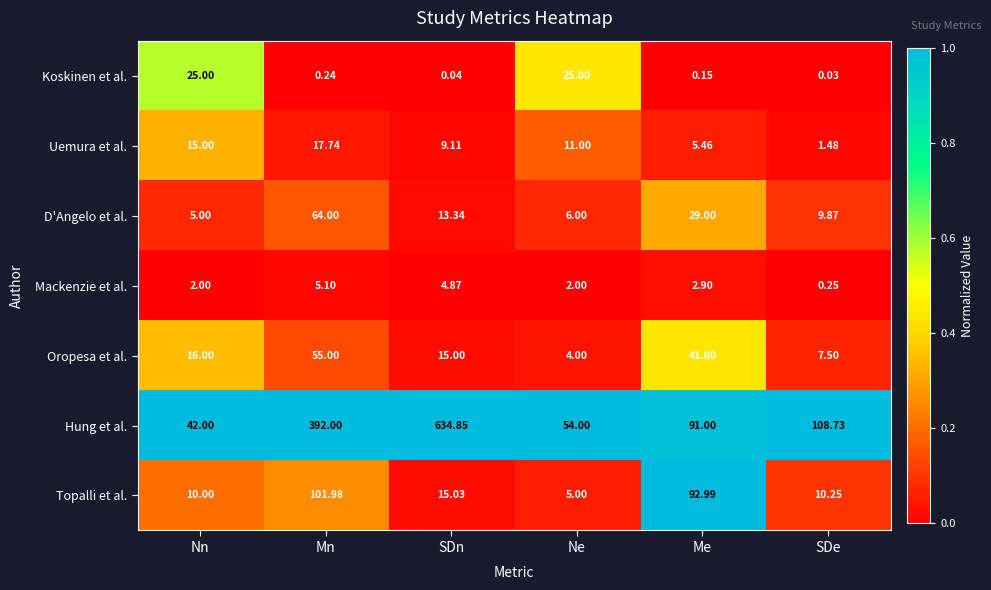

Which series changed the most between Me and SDe?

Topalli et al.